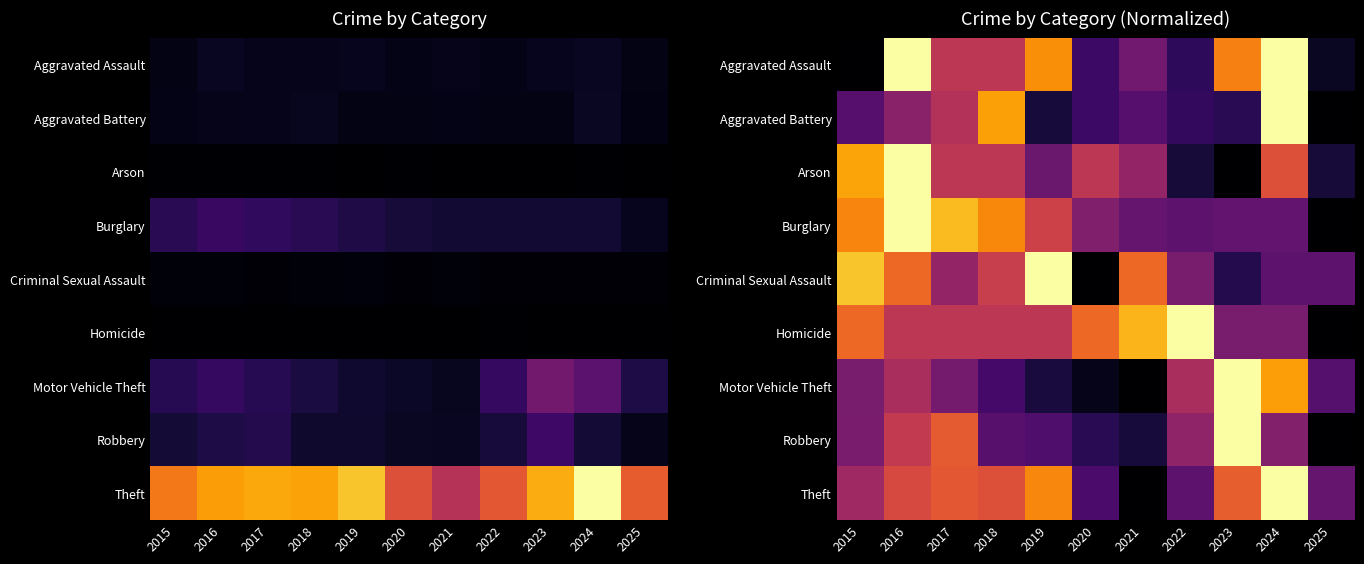

At which label does Theft reach its peak?

2024